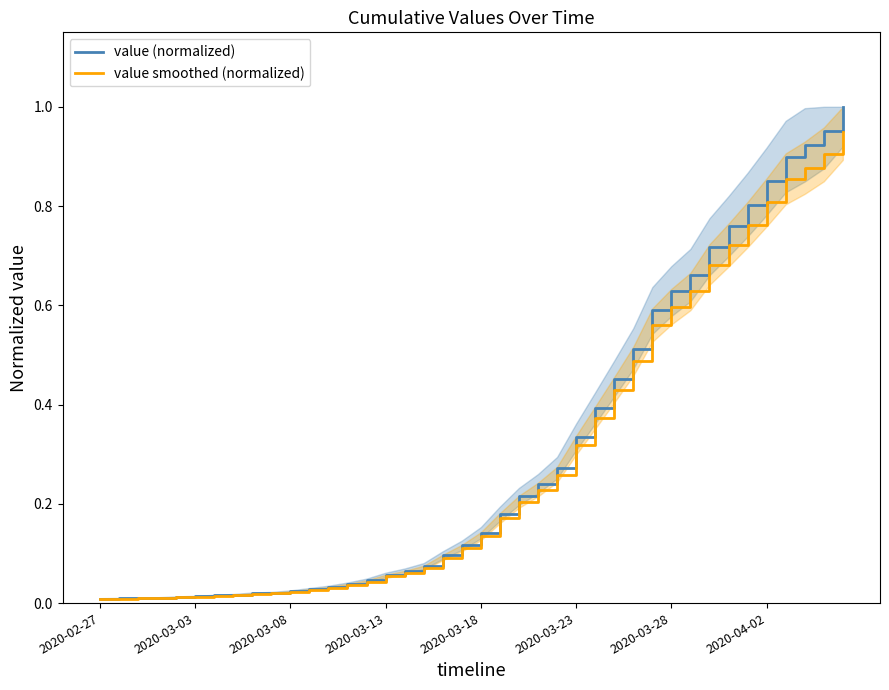

The value of value (normalized) at 13 is 0.0. True or false?

False